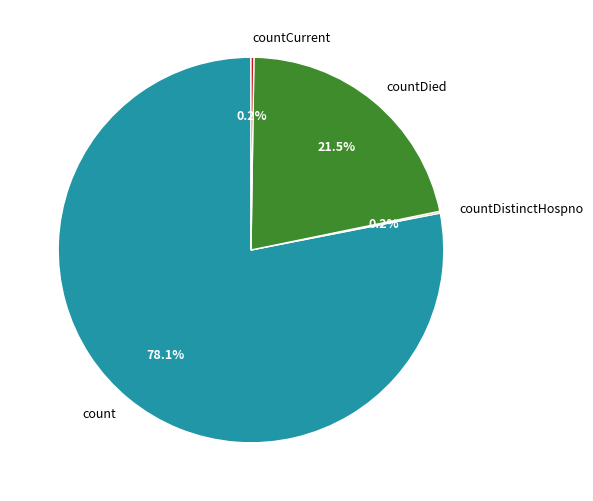

Which slice is the largest?

count